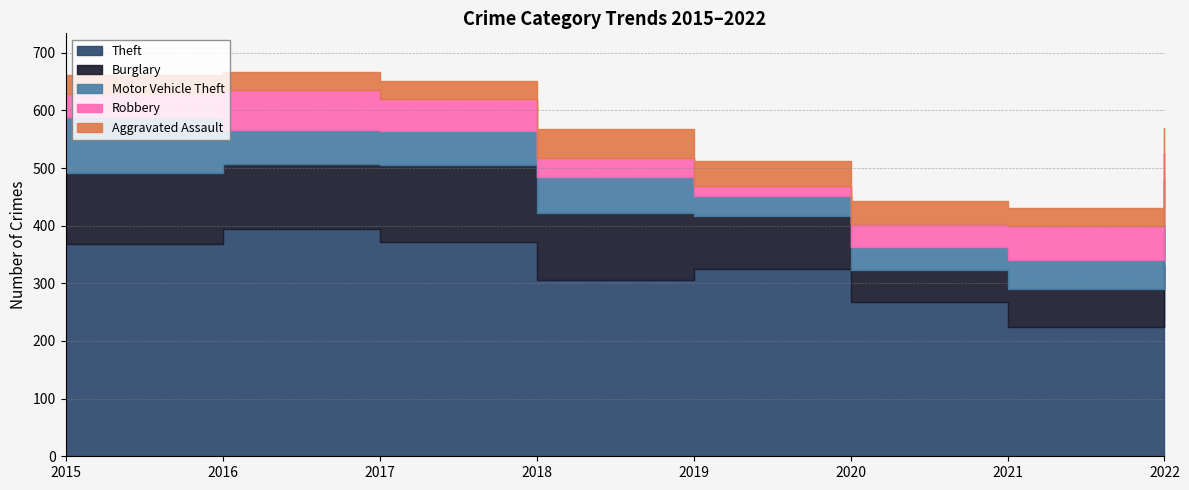

At how many categories does at least one series exceed 328?

4